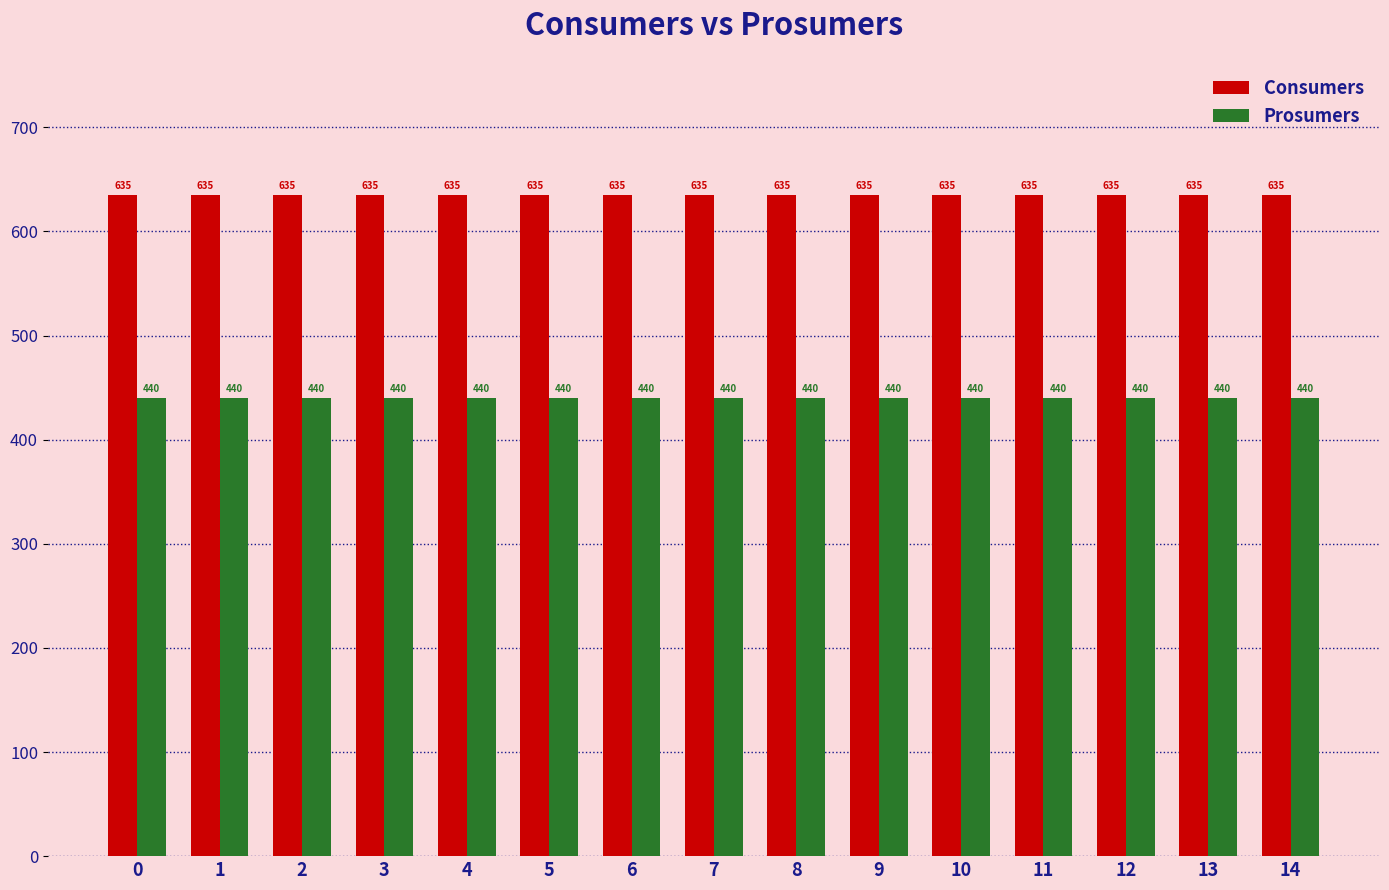

Reading left to right, list all the values displayed in this chart.

Consumers: 635	635	635	635	635	635	635	635	635	635	635	635	635	635	635
Prosumers: 440	440	440	440	440	440	440	440	440	440	440	440	440	440	440